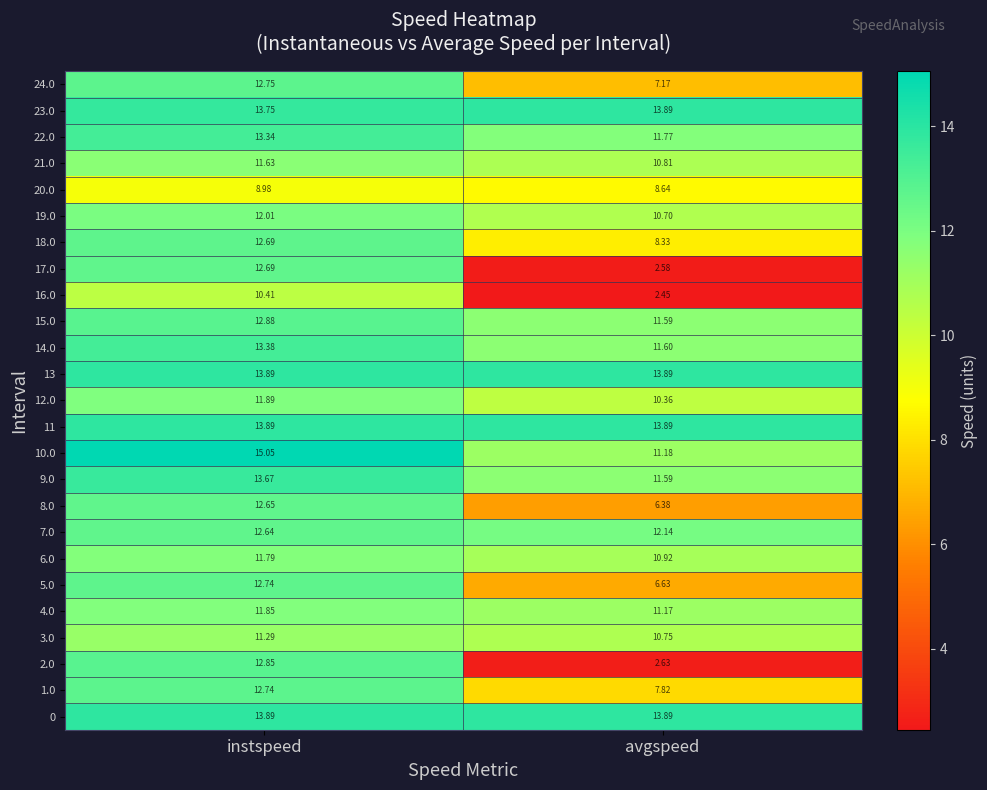

At which category is the sum across all series the highest?

instspeed